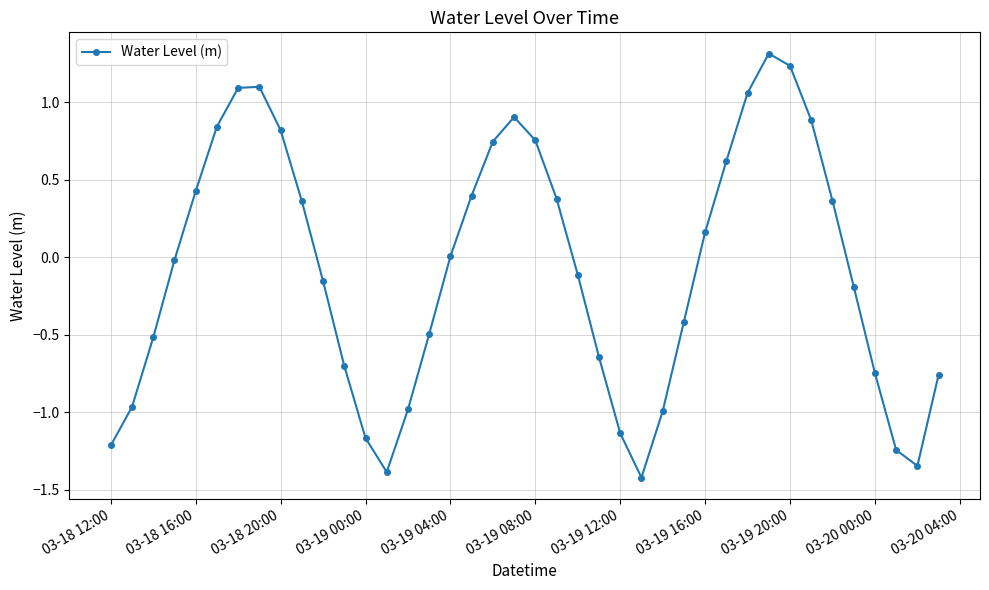

True or false: there are more than 0 points higher than both neighbors.

True